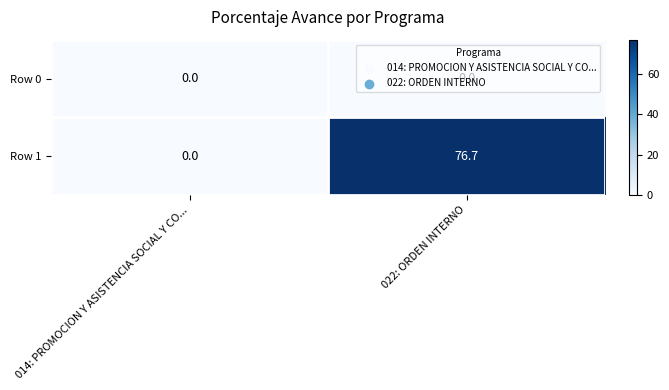

Where is Row 1 nearest to the value 38?

014: PROMOCION Y ASISTENCIA SOCIAL Y CO...